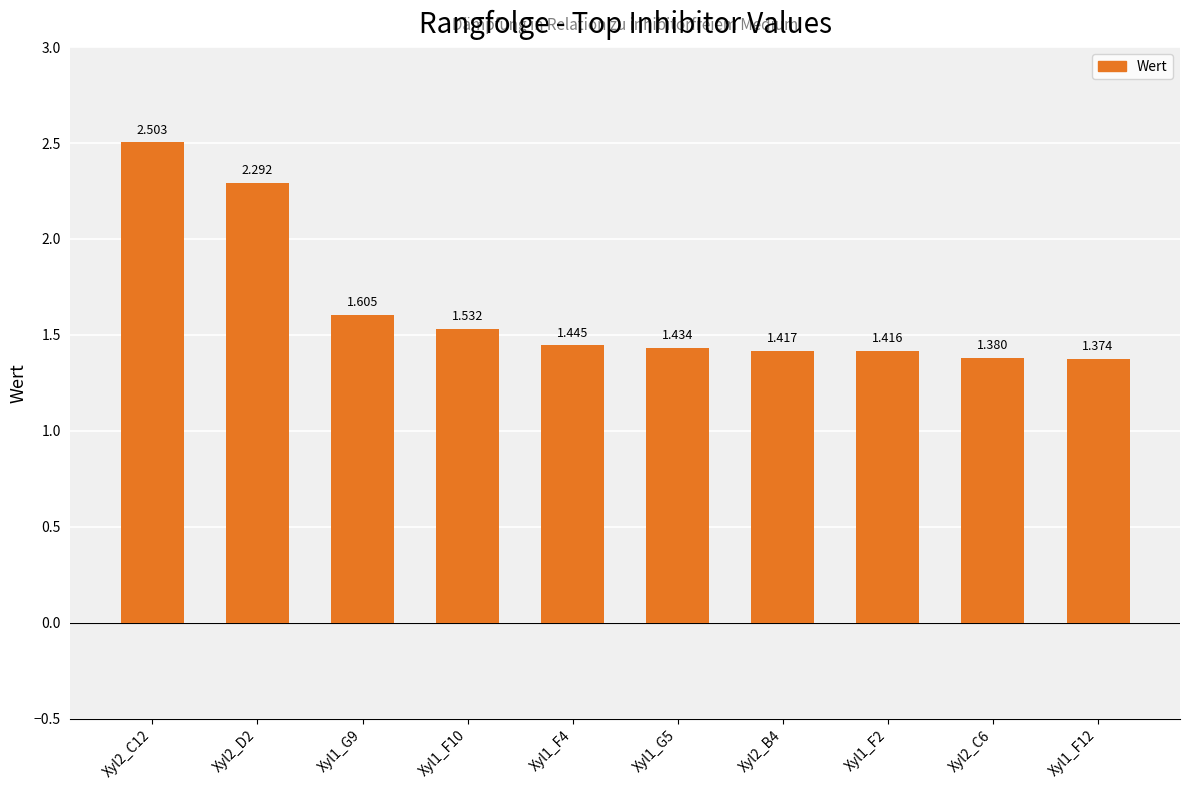

What is the difference between the values at Xyl2_C12 and Xyl1_F2?

1.1